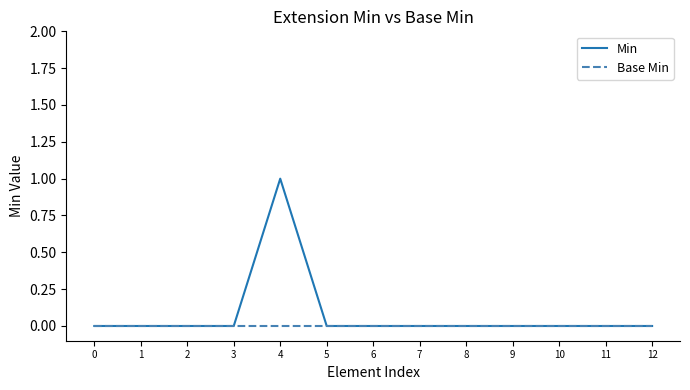

Is the value of Min at 4 greater than the value of Base Min at 4?

Yes